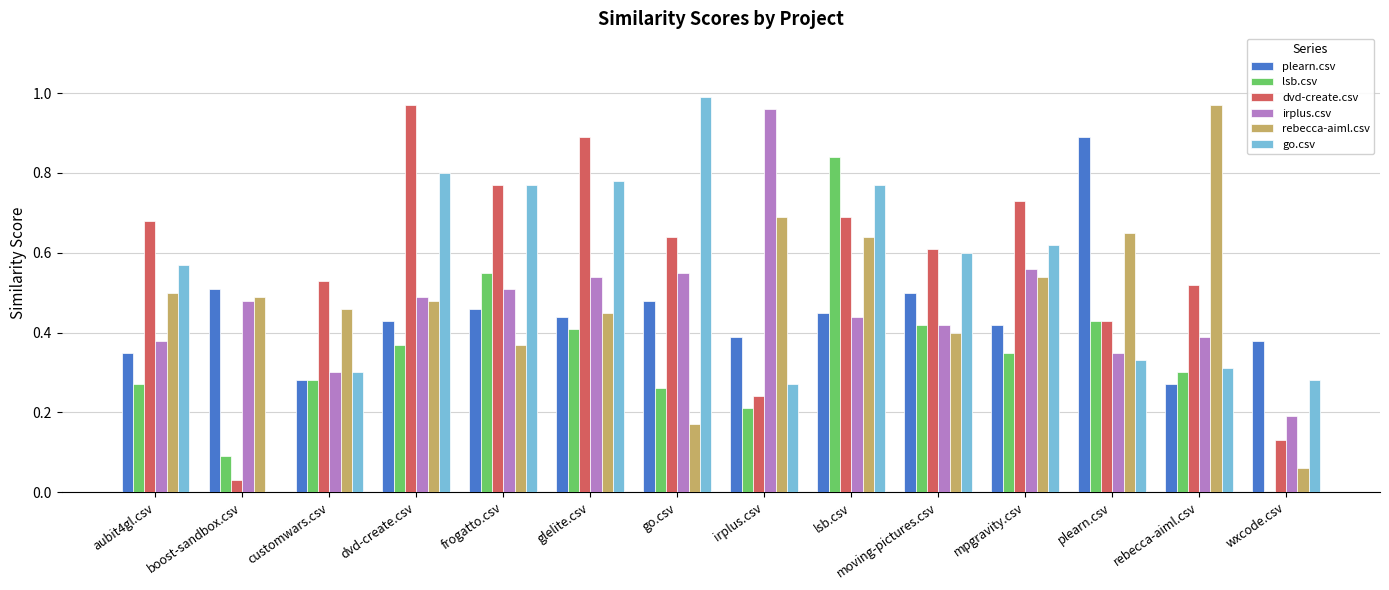

The rebecca-aiml.csv series shows 0.5 at boost-sandbox.csv. True or false?

True